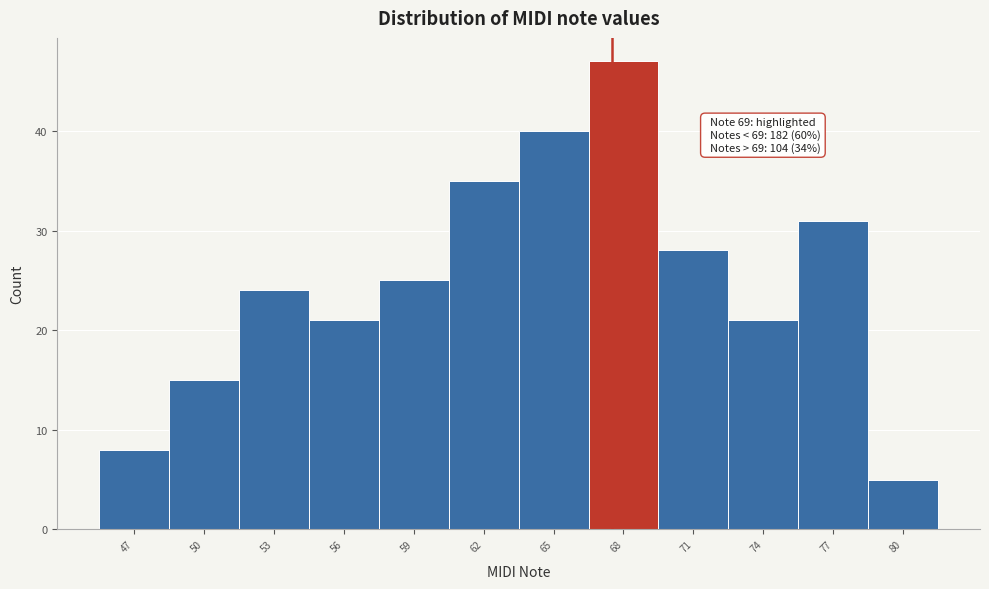

Reading left to right, extract all data points from this chart.

47=8	50=15	53=24	56=21	59=25	62=35	65=40	68=47	71=28	74=21	77=31	80=5